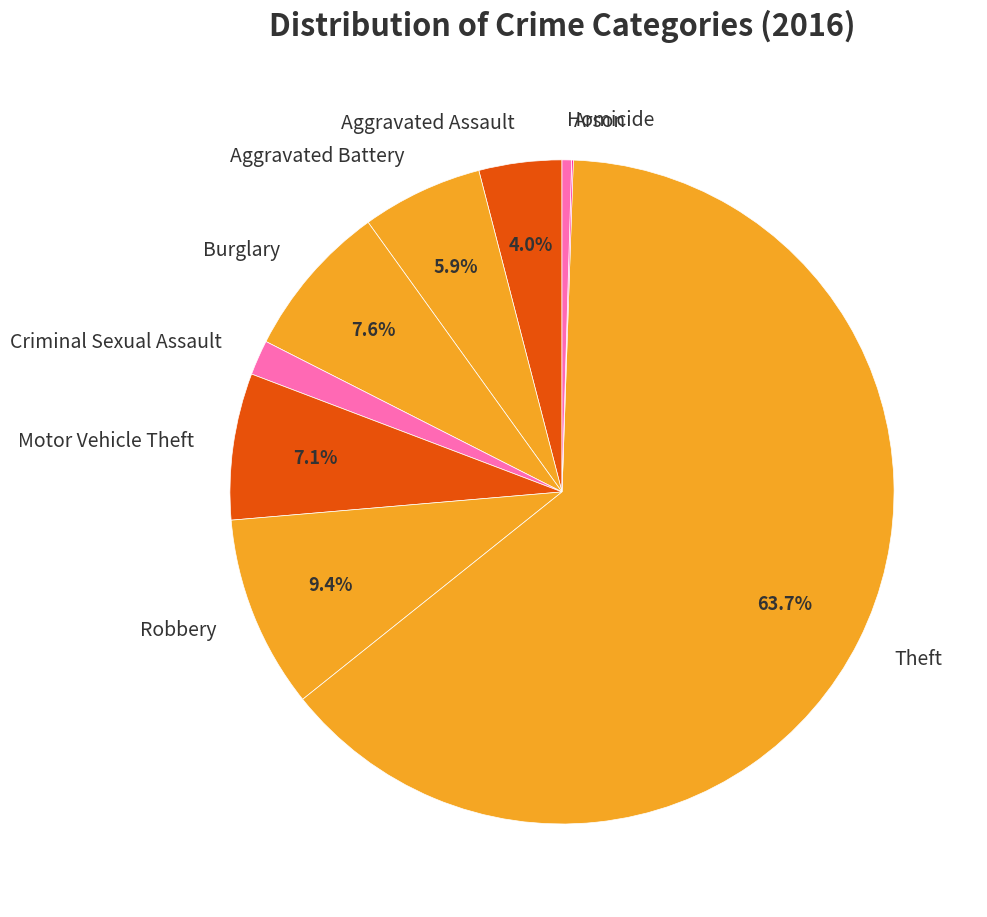

True or false: Homicide accounts for 12% of the total.

False